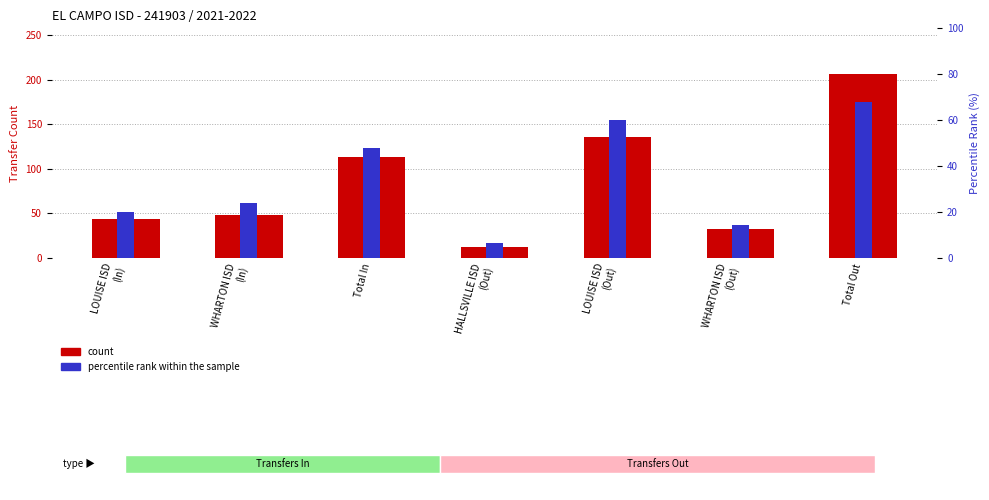

Is it true that count equals 29.1 at WHARTON ISD
(In)?

False